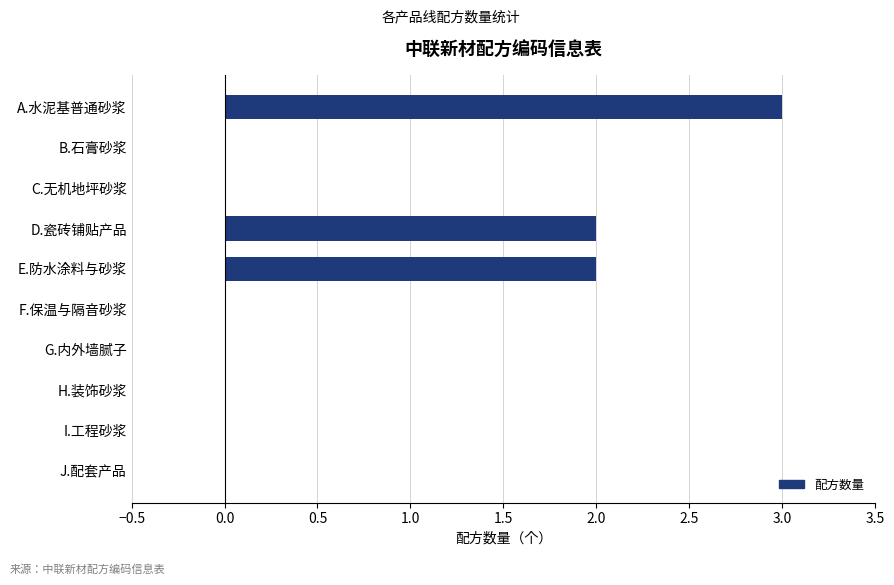

What is the sum of all values?

7